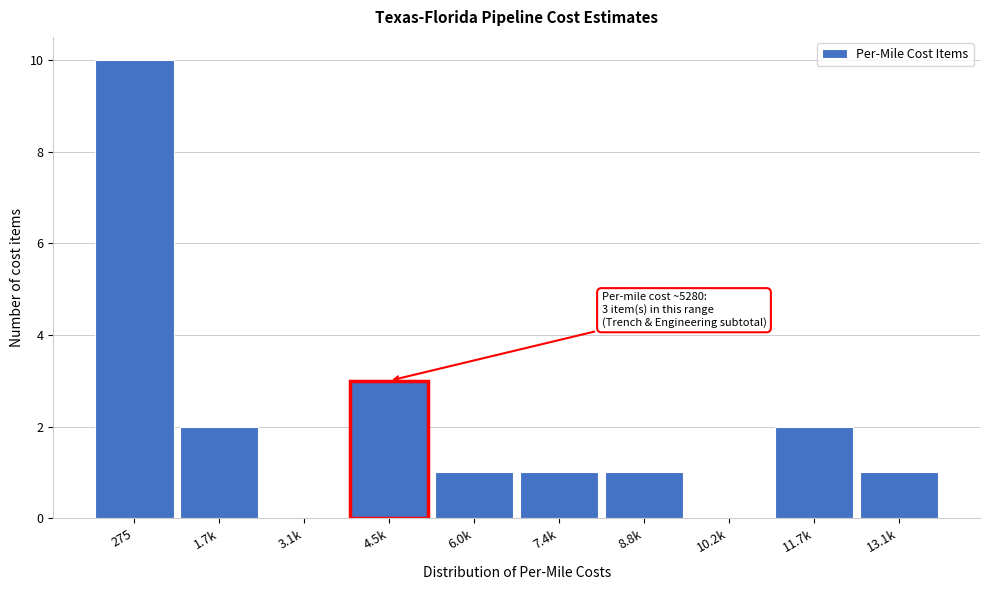

Reading left to right, list all the values displayed in this chart.

275=10	1.7k=2	3.1k=0	4.5k=3	6.0k=1	7.4k=1	8.8k=1	10.2k=0	11.7k=2	13.1k=1